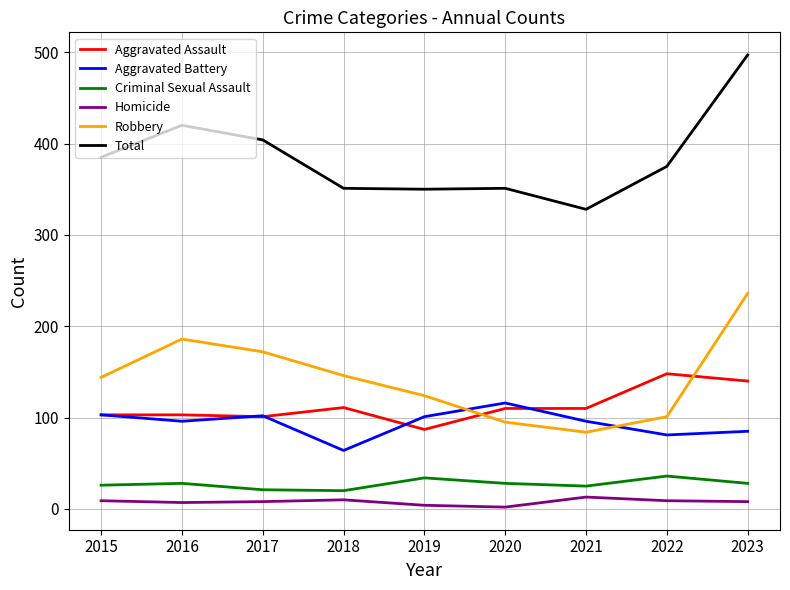

What is the smallest value displayed?

2